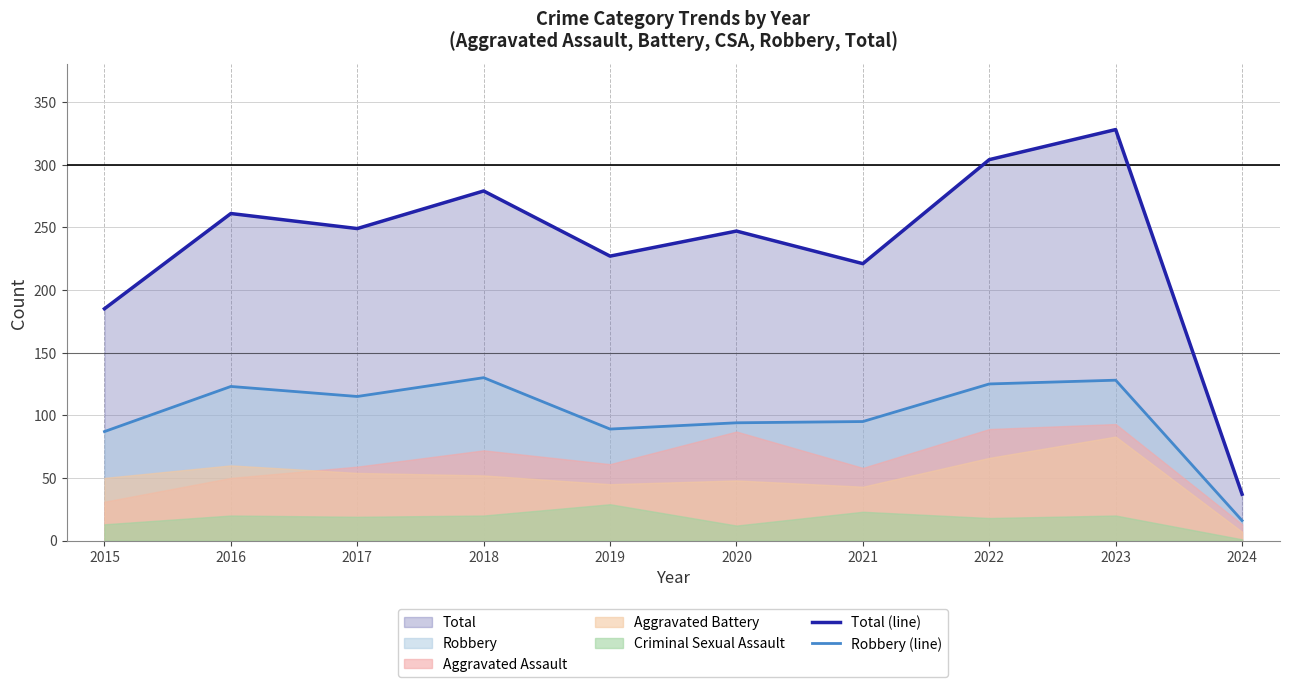

What is the spread (max minus min) of values at 2016?

138